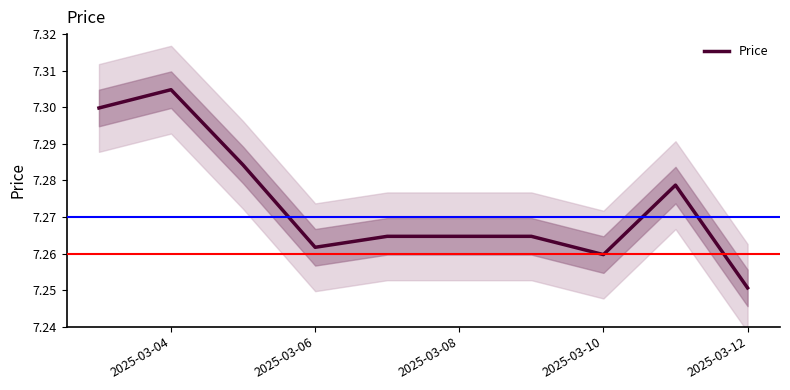

Which category has the lowest value in the Price series?

2025-03-12